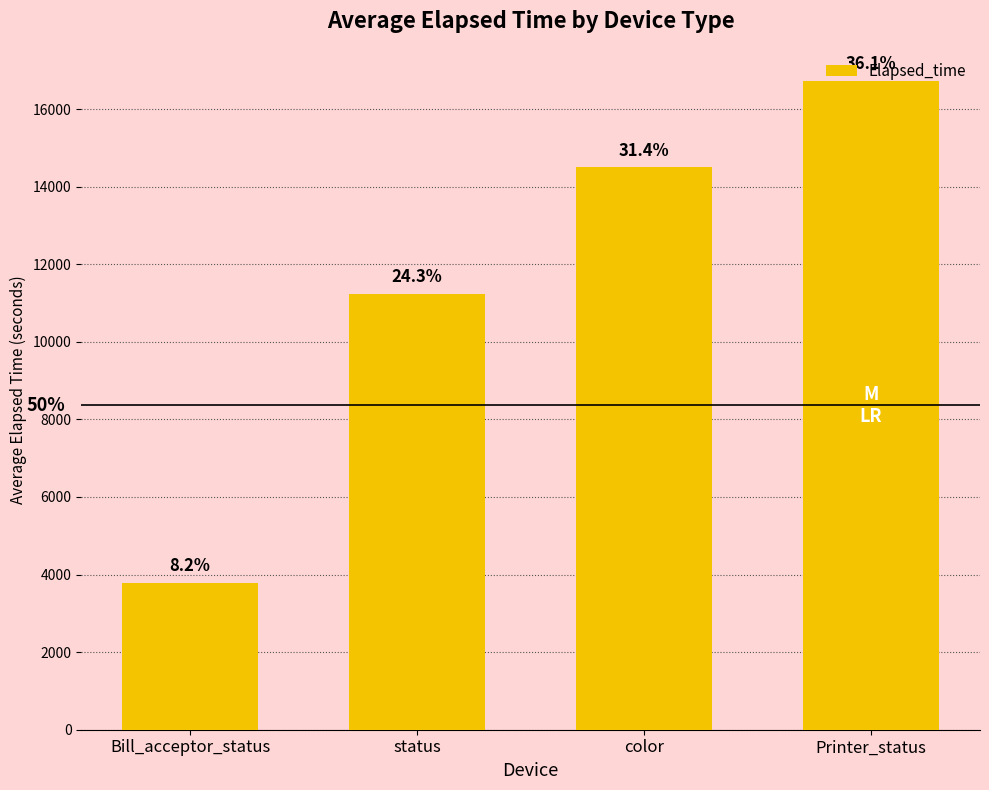

Which category has the highest value across all series?

Printer_status